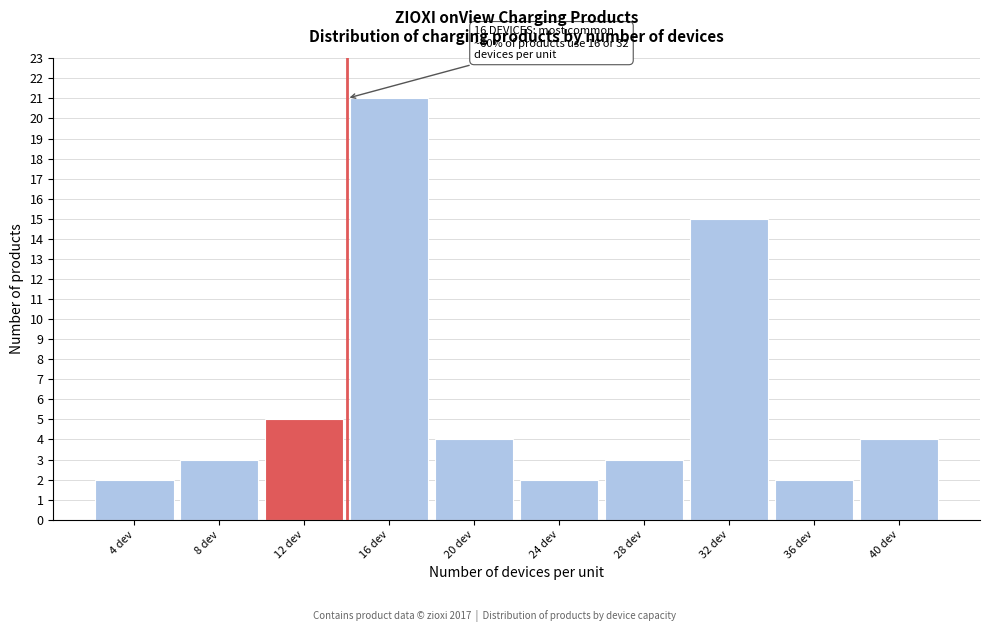

Reading left to right, transcribe all the data shown in this chart.

4 dev=2	8 dev=3	12 dev=5	16 dev=21	20 dev=4	24 dev=2	28 dev=3	32 dev=15	36 dev=2	40 dev=4